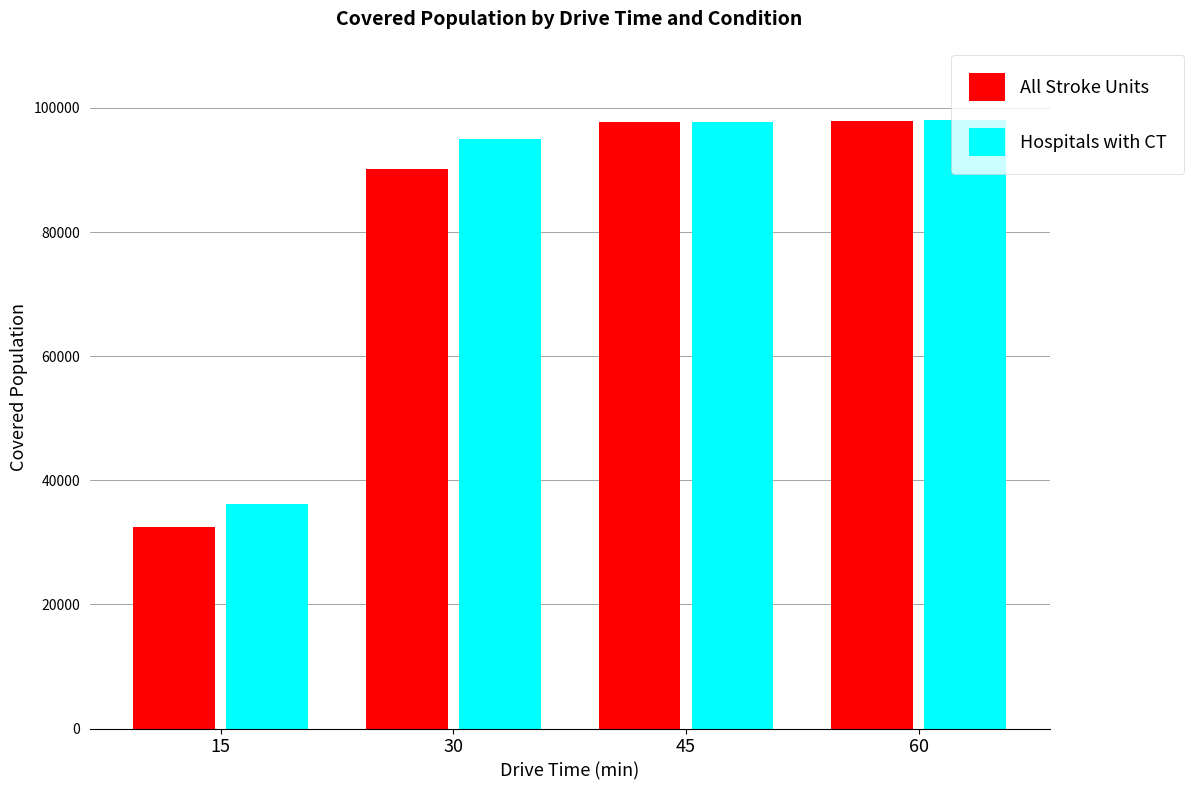

What is the total value across all series at 45?

195413